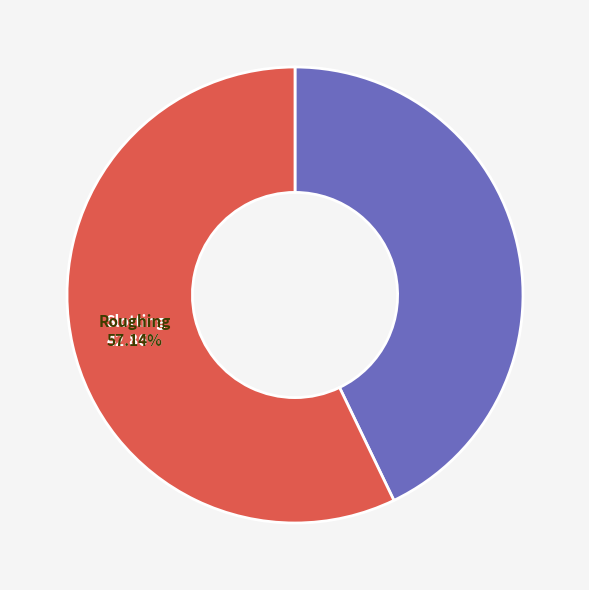

Which slice is the smallest?

Slotting